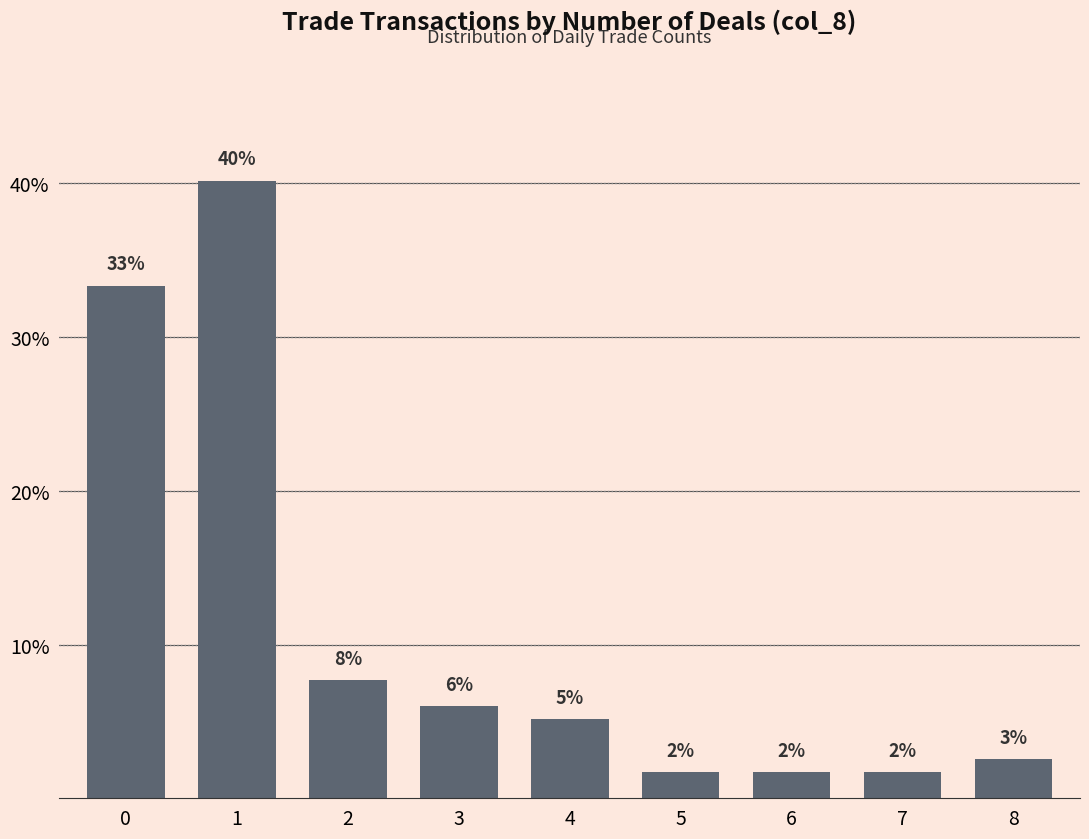

List the labels in order of value, smallest first.

5, 6, 7, 8, 4, 3, 2, 0, 1